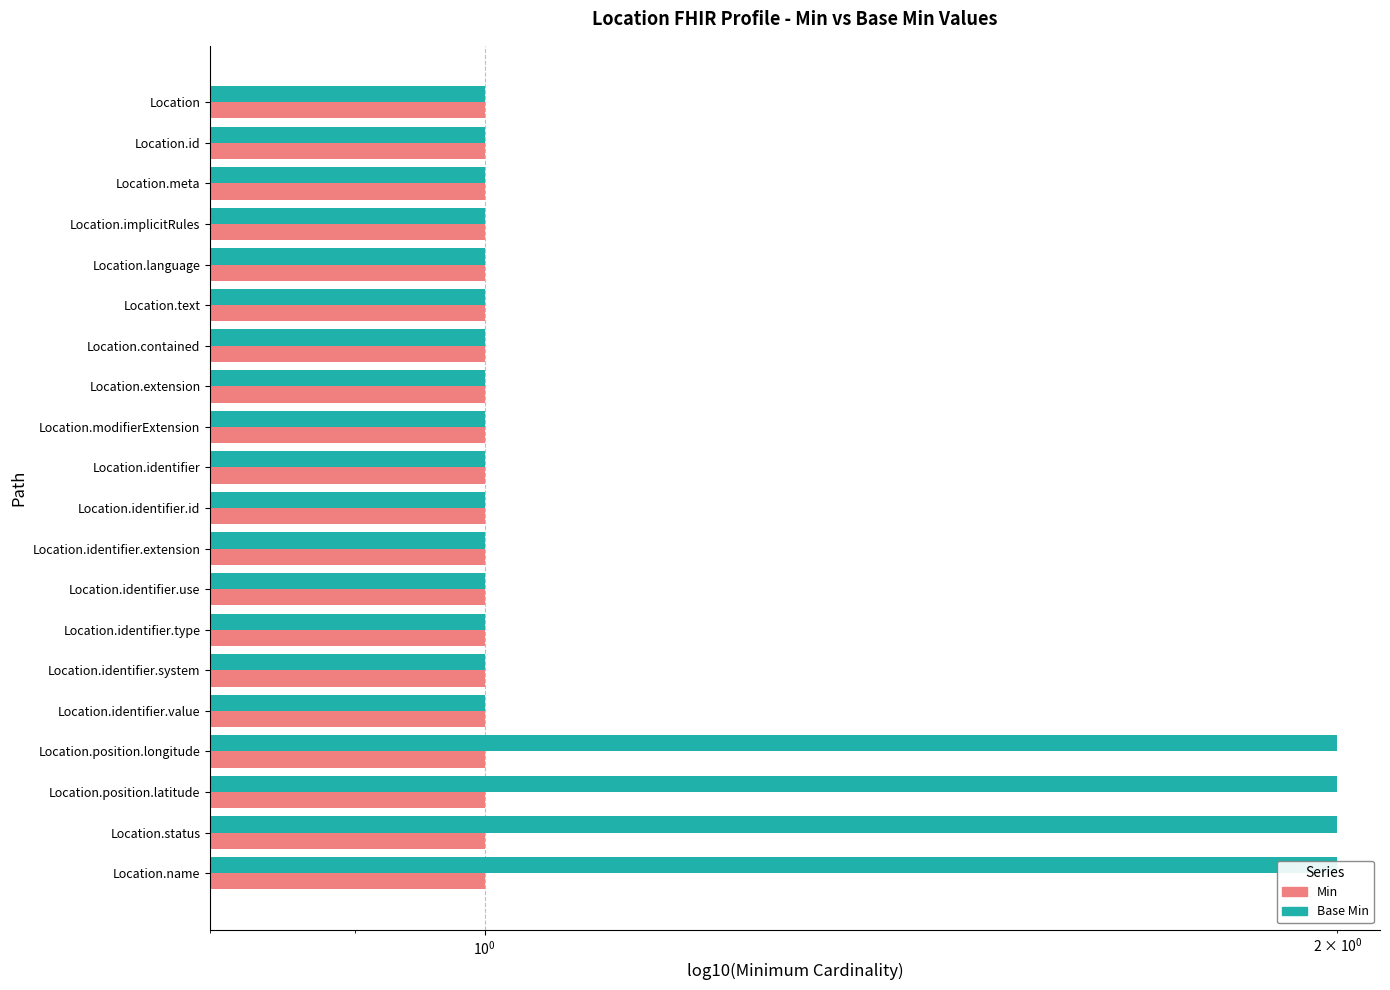

Reading left to right, transcribe all the data shown in this chart.

Min: 0.4	0.4	0.4	0.4	0.4	0.4	0.4	0.4	0.4	0.4	0.4	0.4	0.4	0.4	0.4	0.4	0.4	0.4	0.4	0.4
Base Min: 1.0	1.0	1.0	1.0	1.0	1.0	1.0	1.0	1.0	1.0	1.0	1.0	1.0	1.0	1.0	1.0	2.0	2.0	2.0	2.0